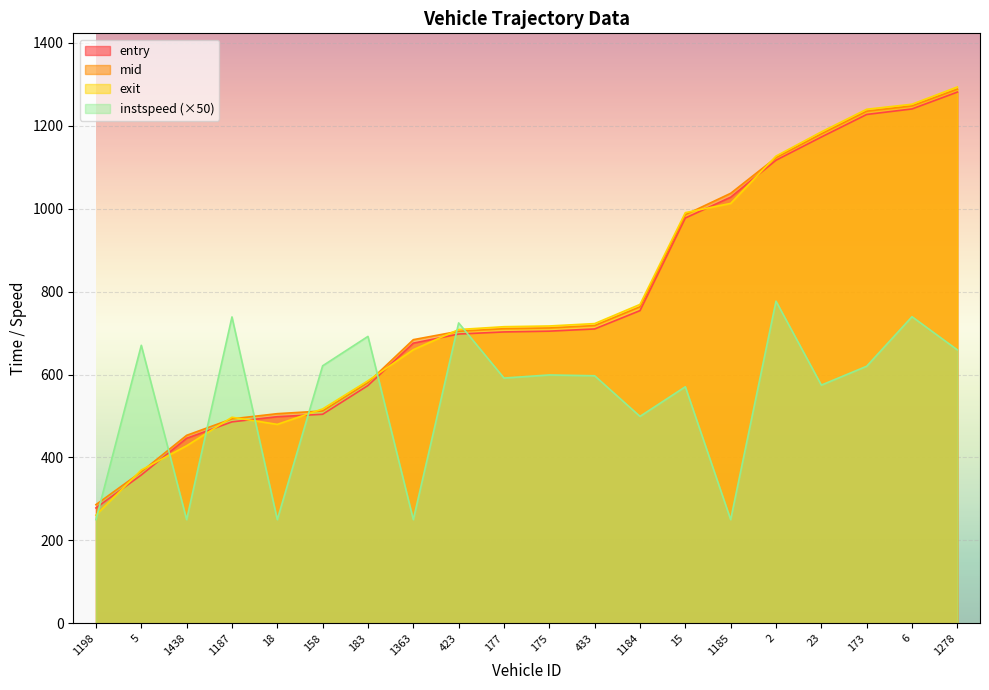

How many values in the mid series are below 712?

10